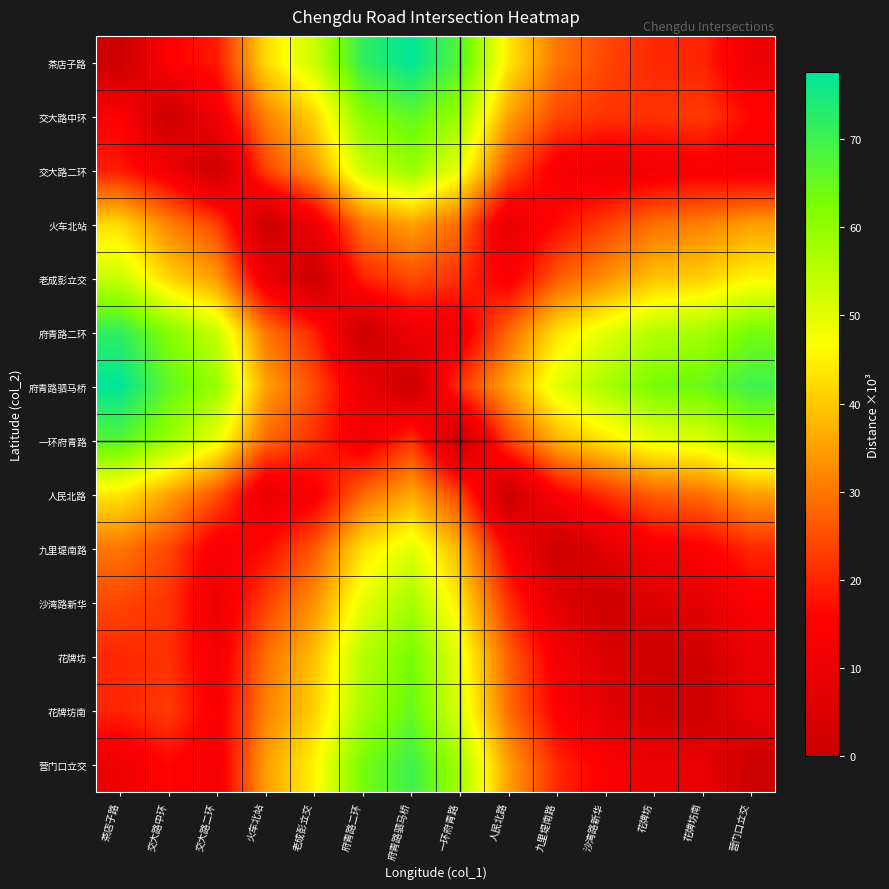

Count the number of data series in this chart.

14